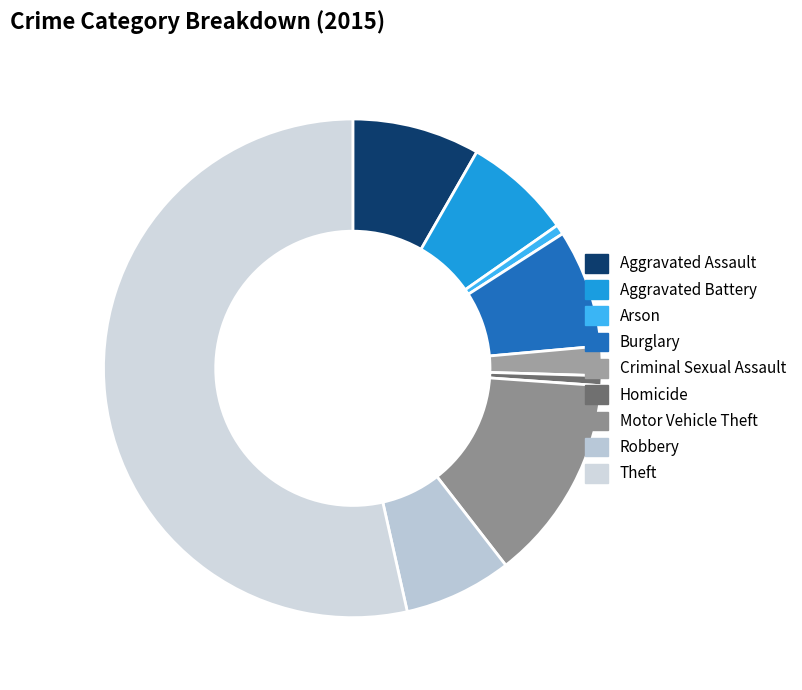

The Burglary slice represents 15% of the pie. True or false?

False